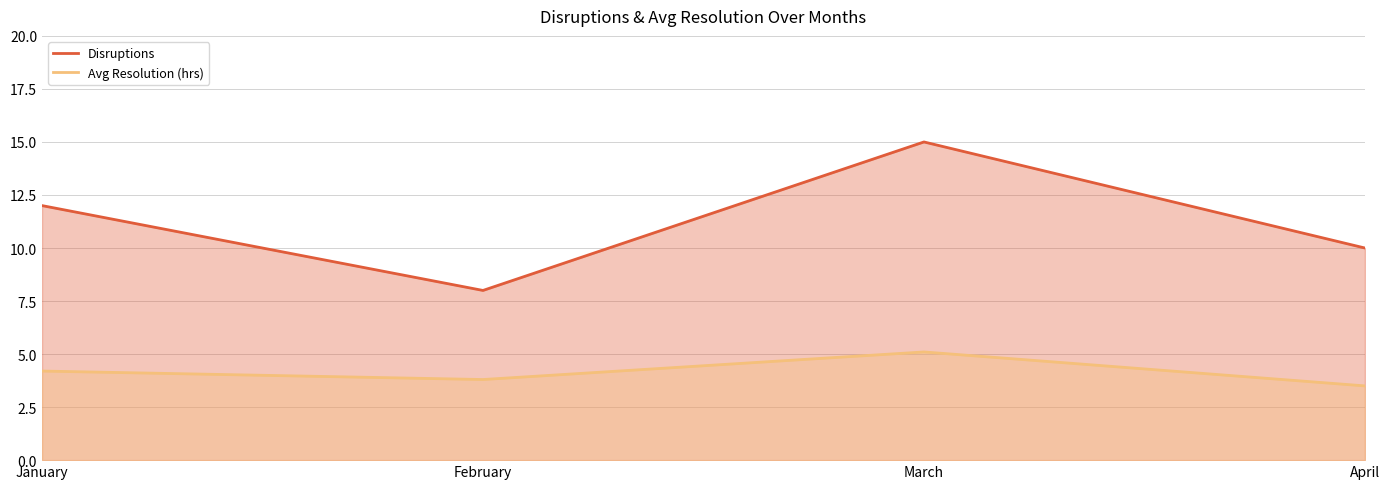

At which category is the sum across all series the highest?

March